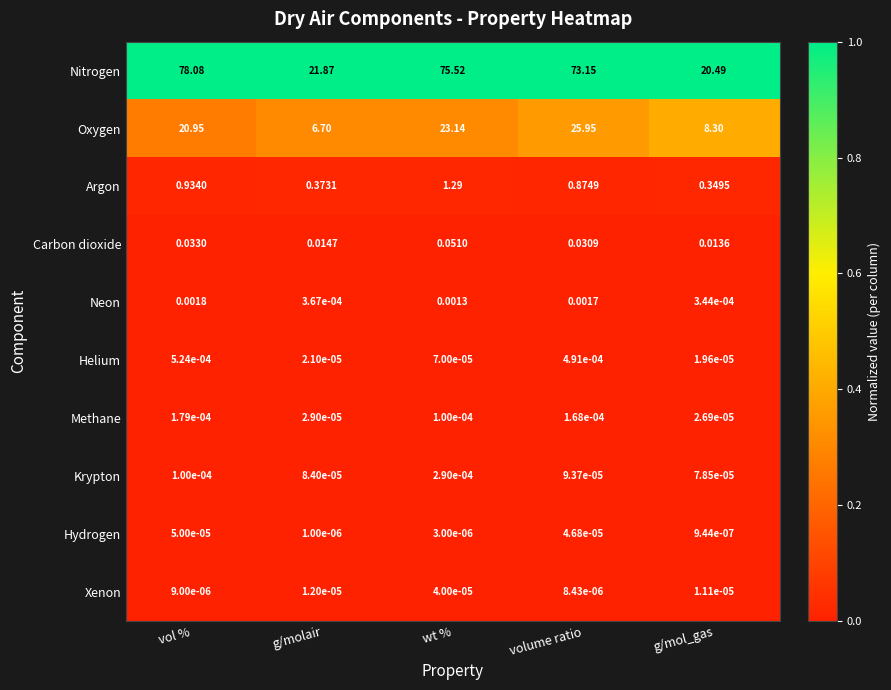

What is the greatest value displayed?

78.1